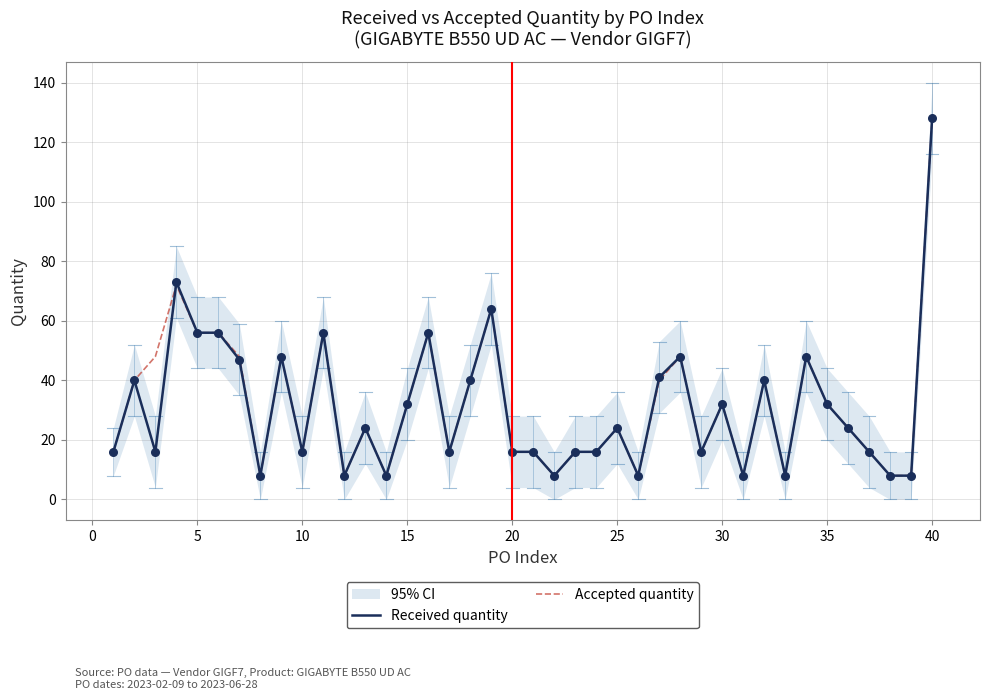

Is it true that Received quantity equals 32 at 30?

True